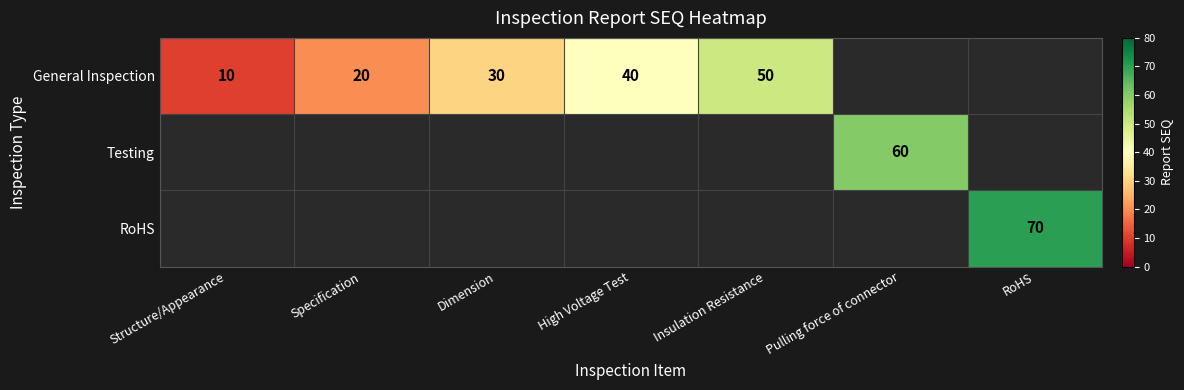

The value of General Inspection at Dimension is 30. True or false?

True